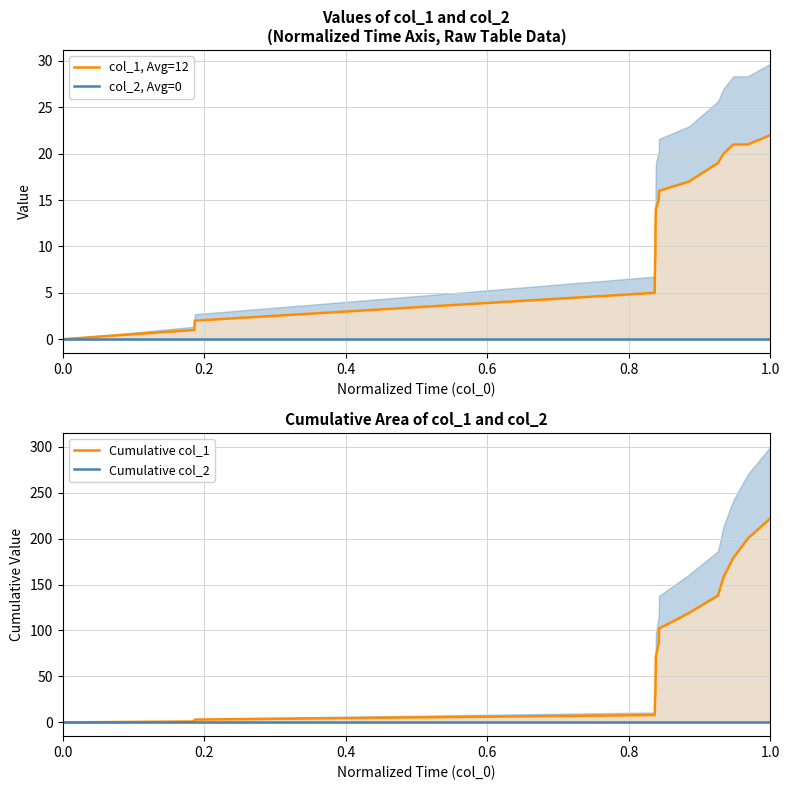

The col_1, Avg=12 series shows 7 at 13. True or false?

False